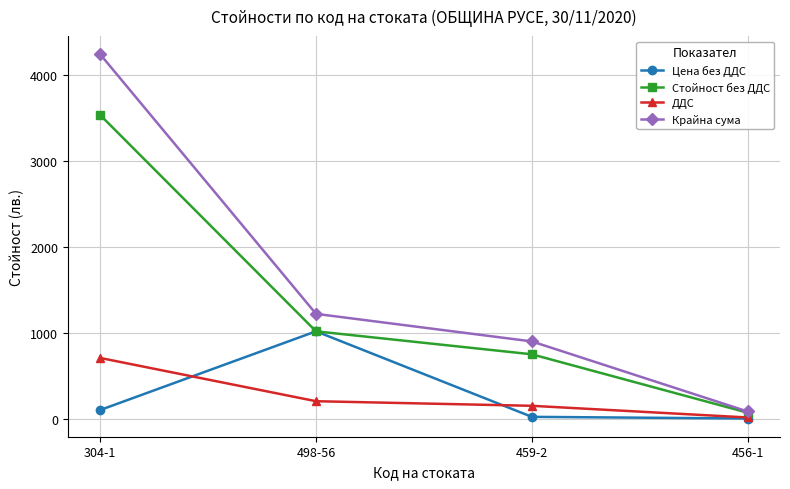

What is the label of the 2nd point from the right?

459-2